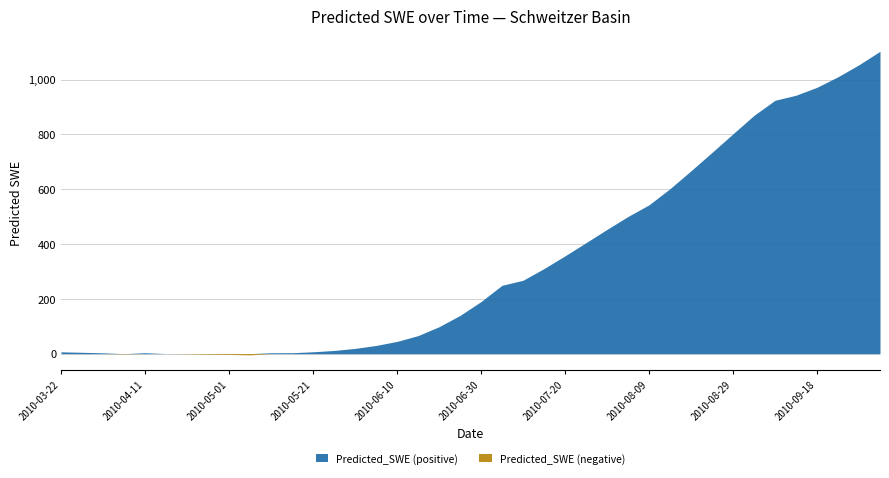

How many points are higher than both their immediate neighbors (excluding endpoints)?

1